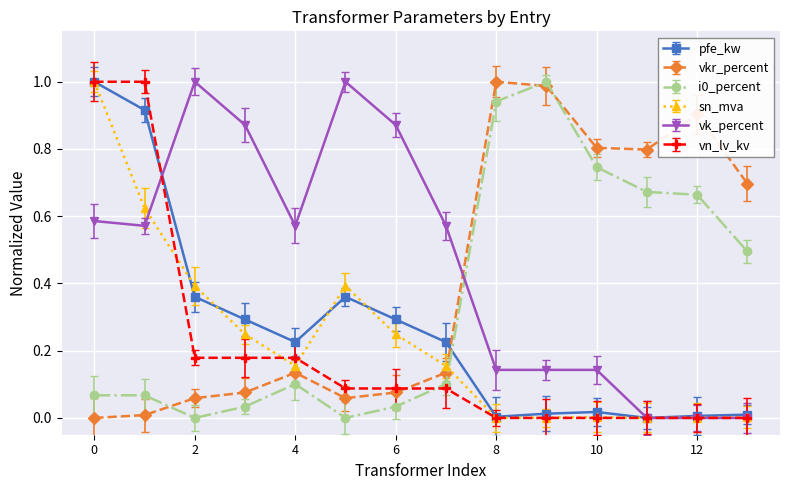

What is the difference between the maximum and minimum values in the vk_percent series?

1.0